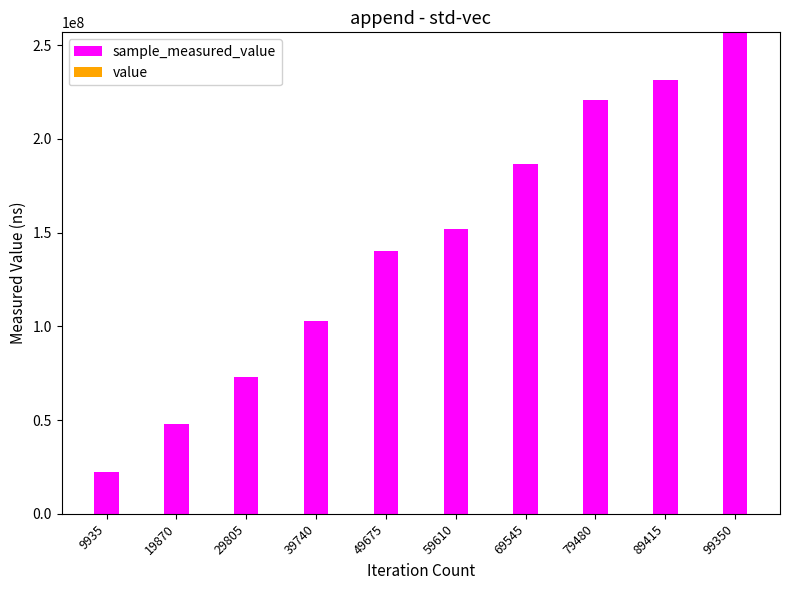

At which category is the sum across all series the highest?

99350